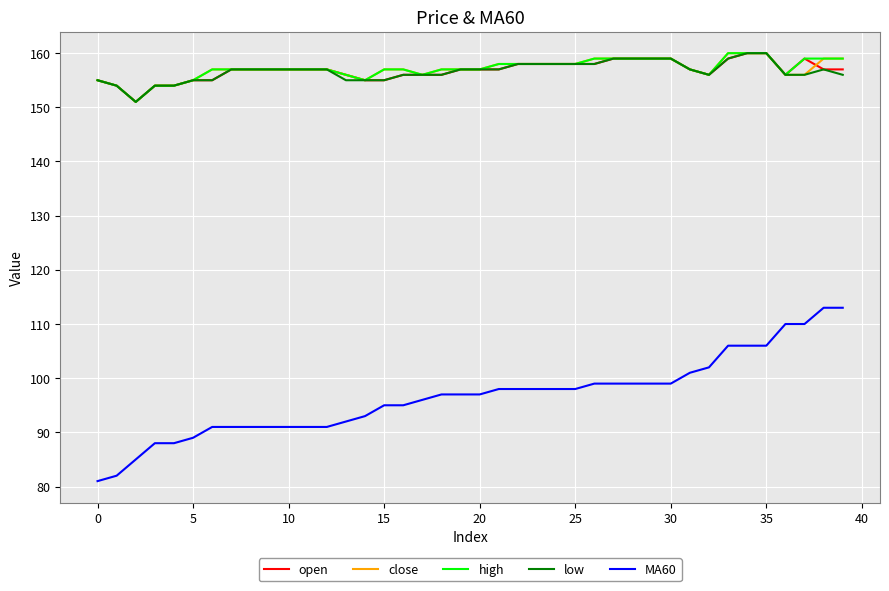

Which series has the widest spread of values?

MA60